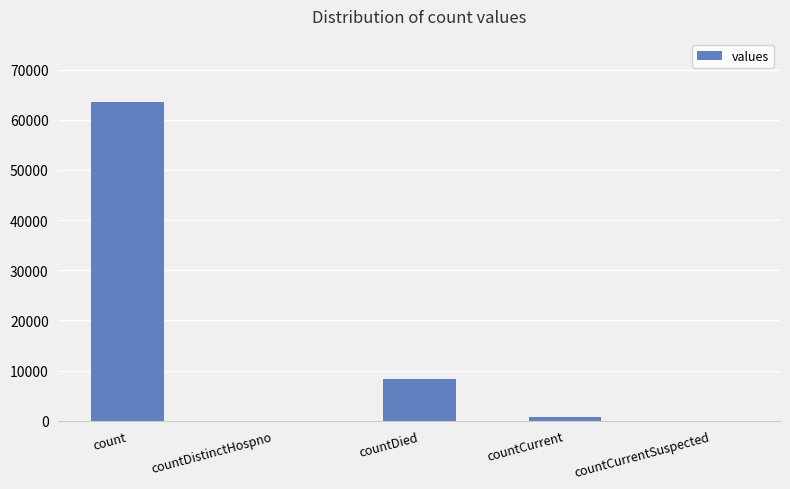

Reading left to right, extract all data points from this chart.

count=63482	countDistinctHospno=0	countDied=8241	countCurrent=805	countCurrentSuspected=0